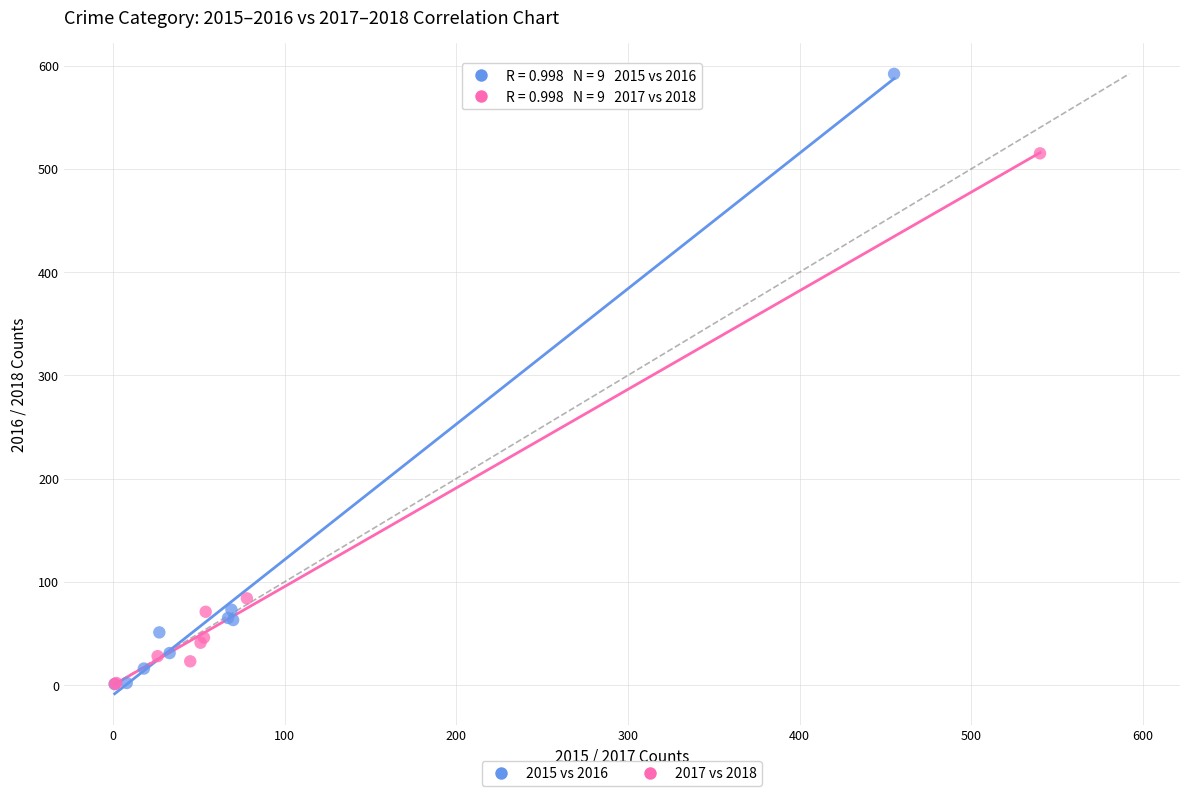

Which series contains the highest Y value?

2015 vs 2016